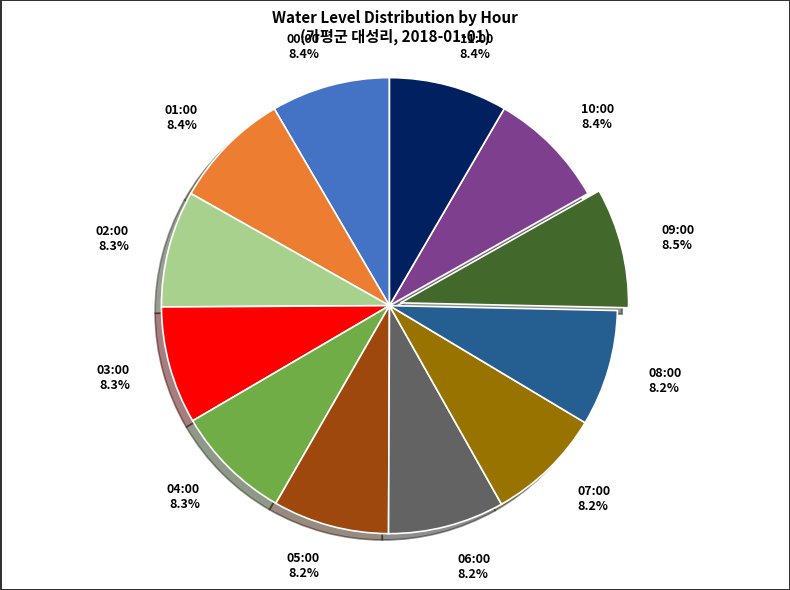

What is the ratio of the value at 05:00 to the value at 07:00?

1.0